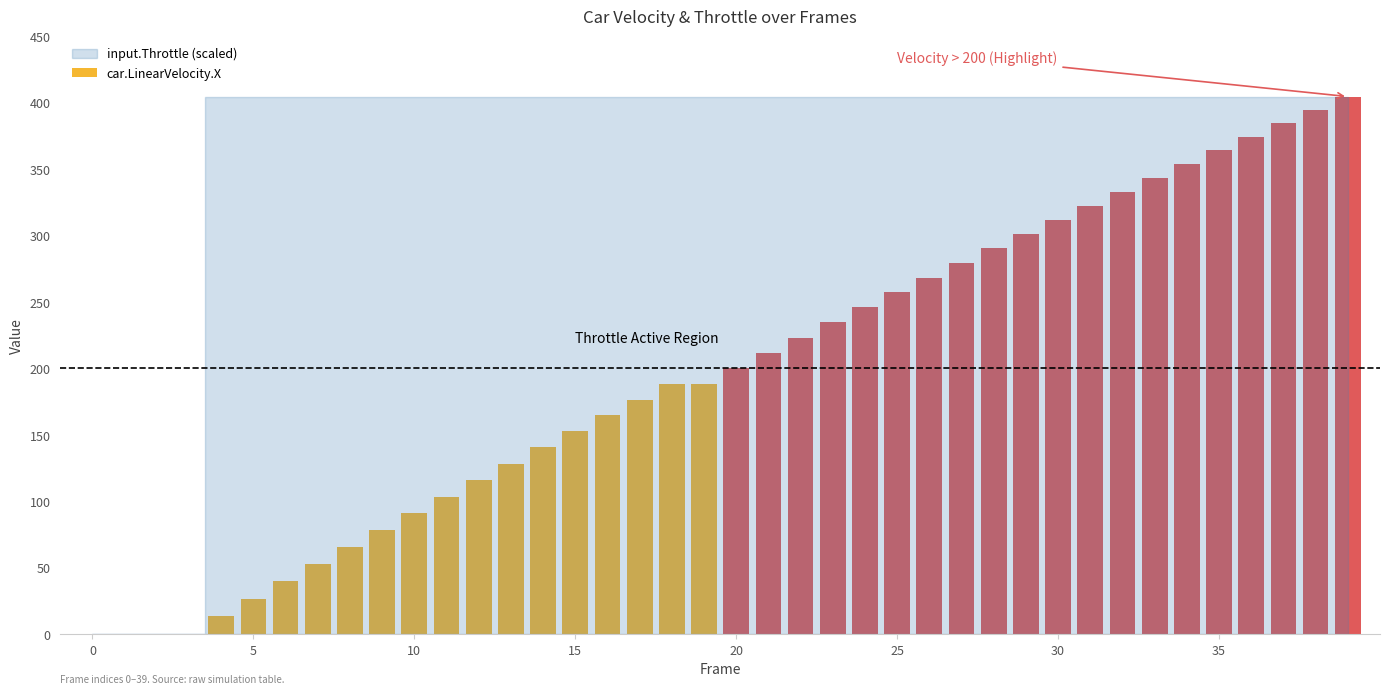

Rank the series by their maximum value, from highest to lowest.

car.LinearVelocity.X, input.Throttle